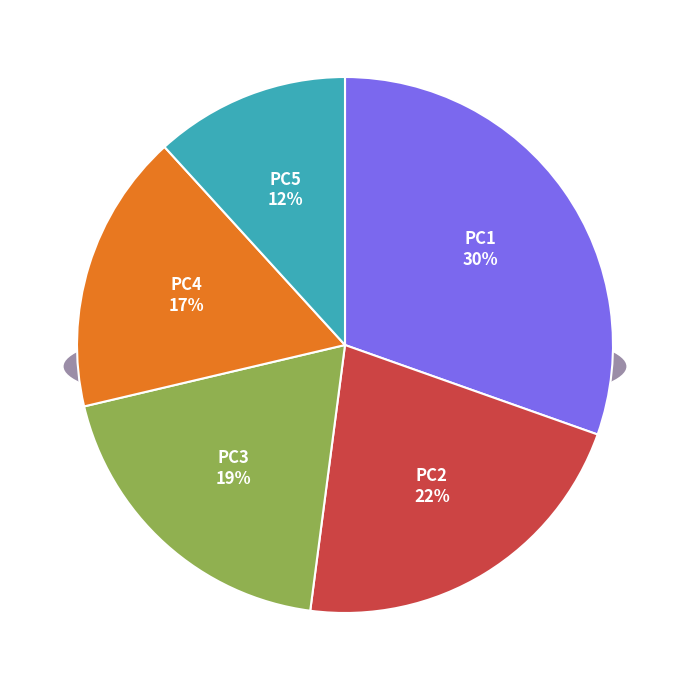

Combined, do PC1 and PC4 account for over 50%?

No